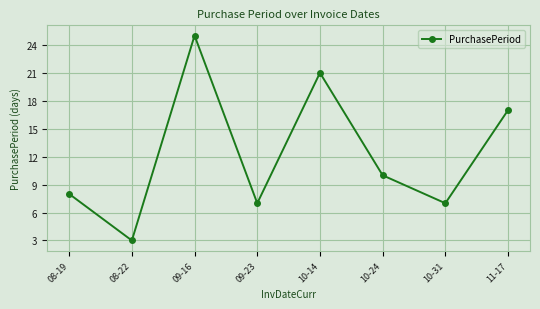

How many points are higher than both their immediate neighbors (excluding endpoints)?

2